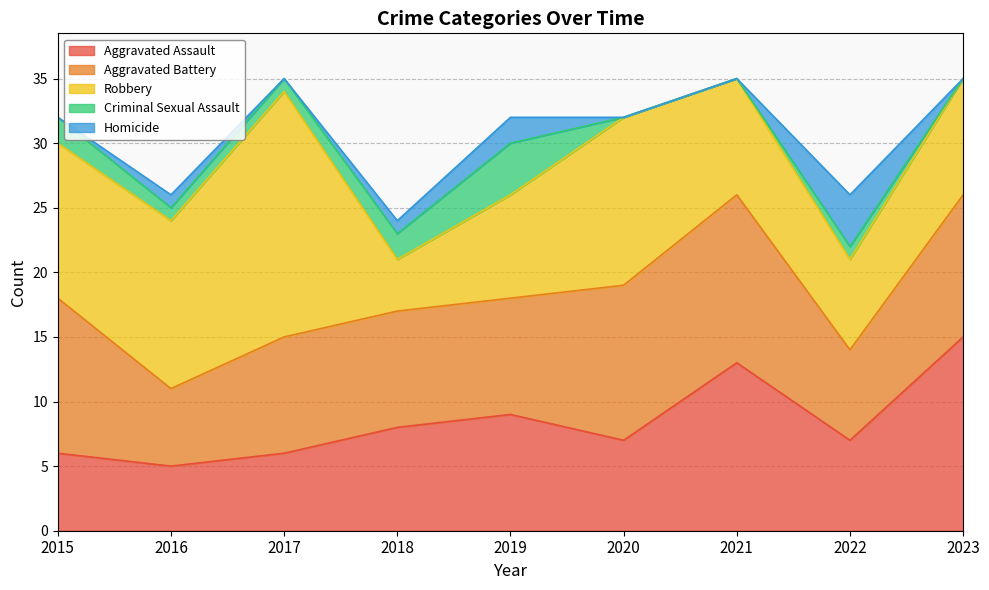

True or false: Criminal Sexual Assault and Aggravated Battery cross at least once.

False